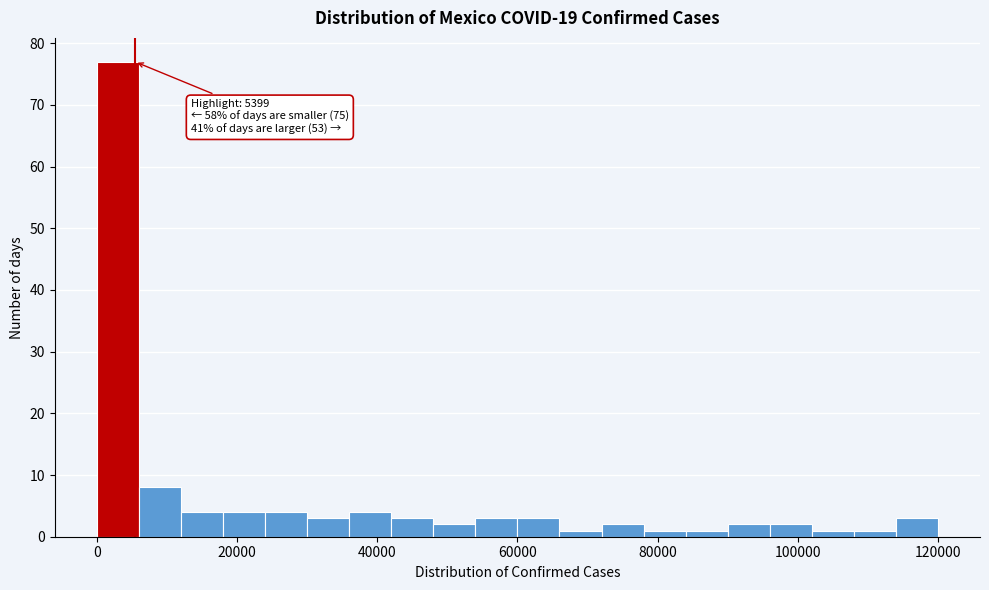

Read against the x-axis, roughly where is the centre of the tallest bar?

2000